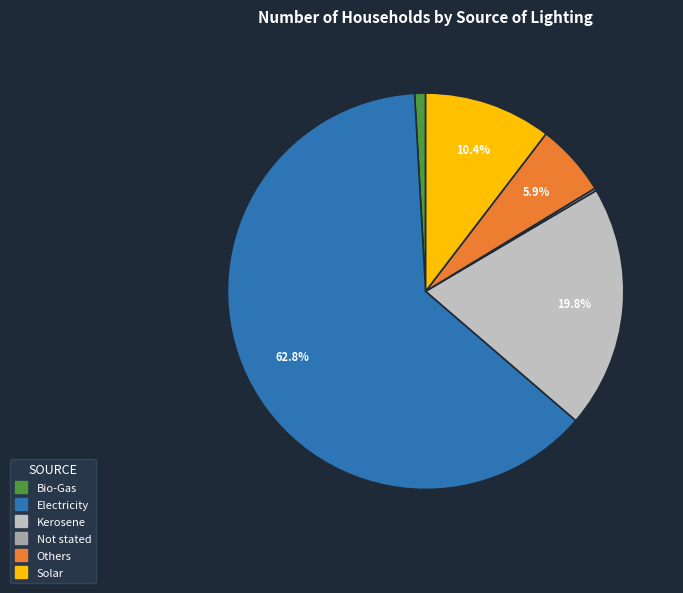

To the nearest percent, what portion does Bio-Gas represent?

1%